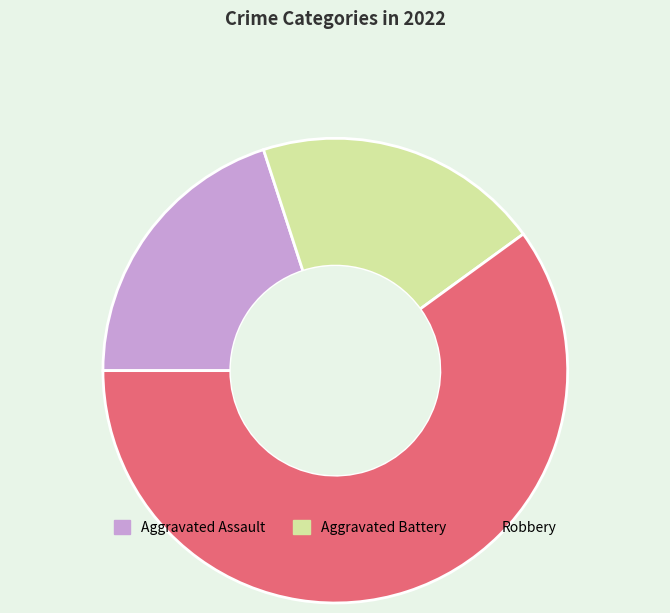

Approximately how many times larger is the value at Aggravated Battery compared to Robbery?

0.3